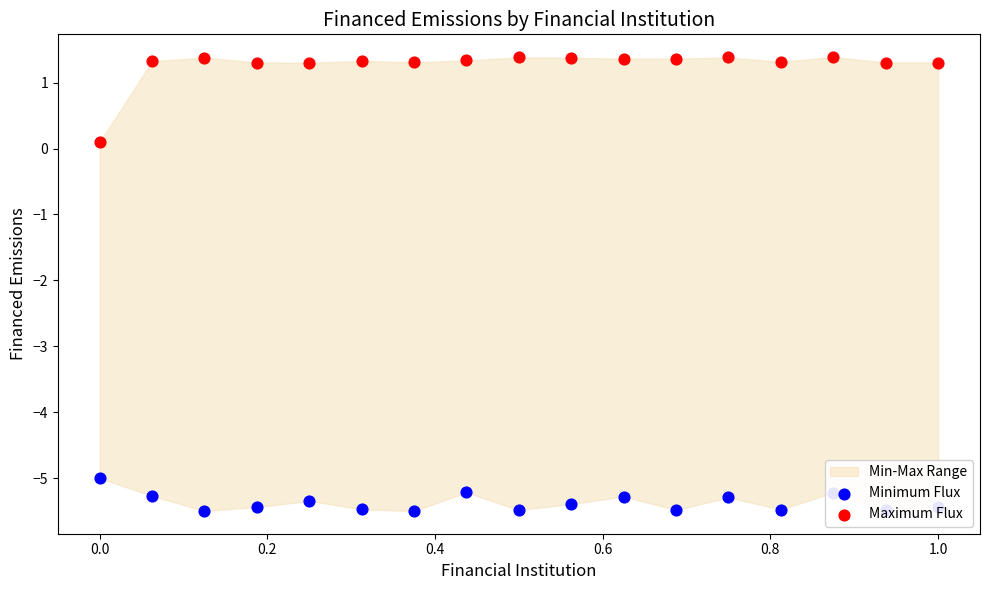

At how many categories does at least one series exceed -1?

17